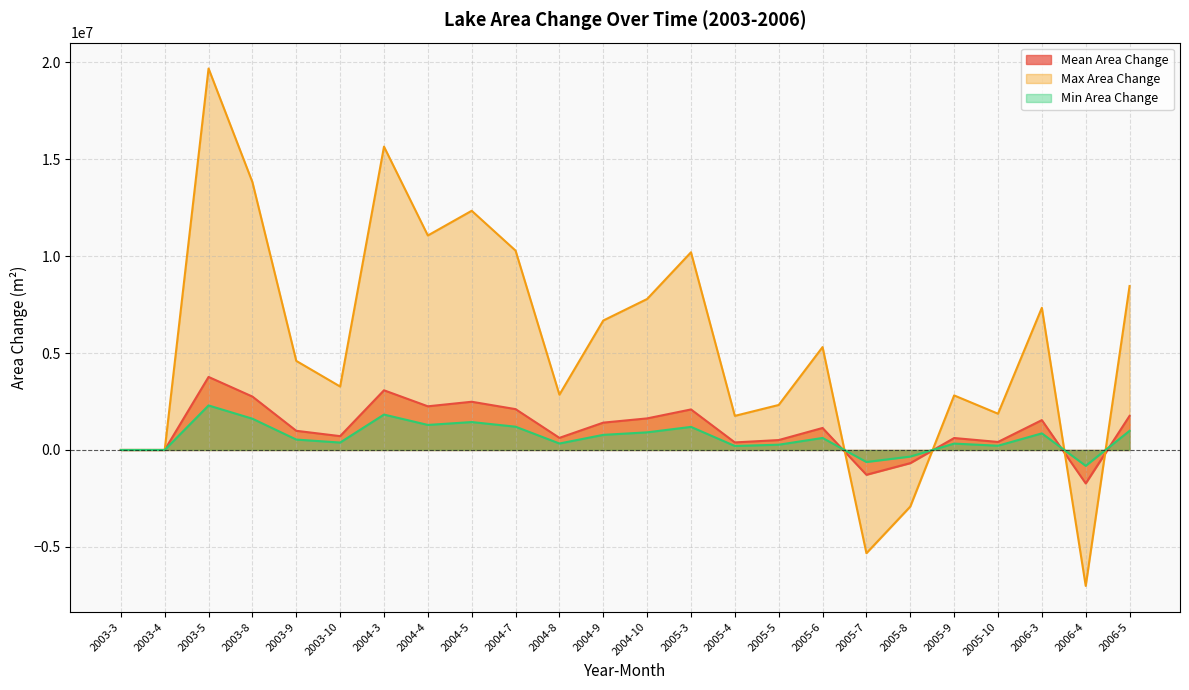

What is the label of the 17th point from the right?

2004-4